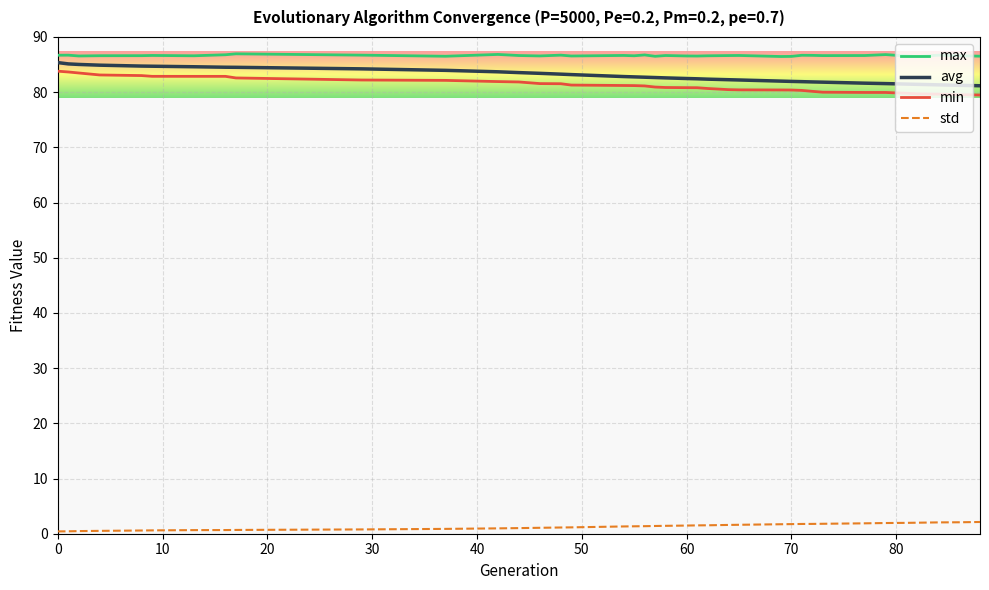

What is the minimum value for min?

79.5